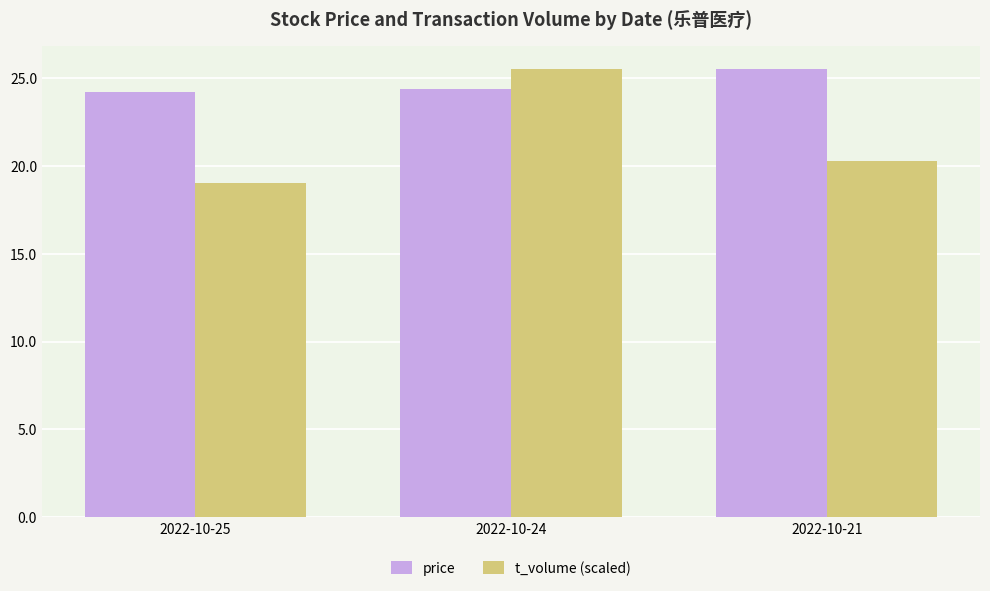

At which label is t_volume (scaled) closest to 22?

2022-10-21